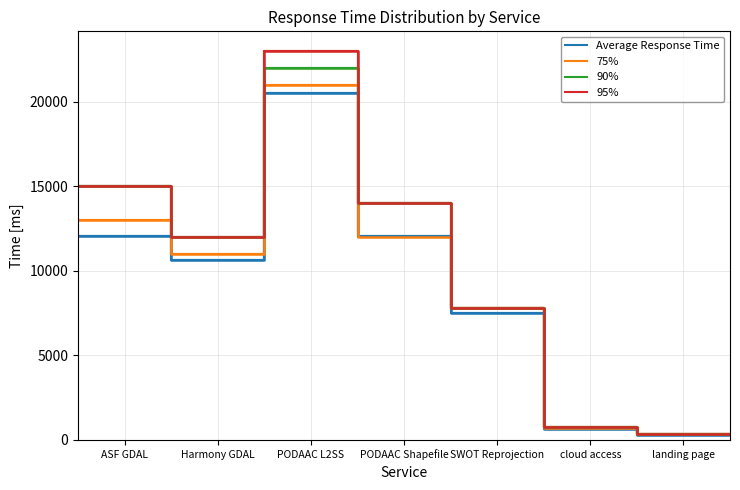

What is the difference between the 90% values at PODAAC Shapefile and 7?

13640.0